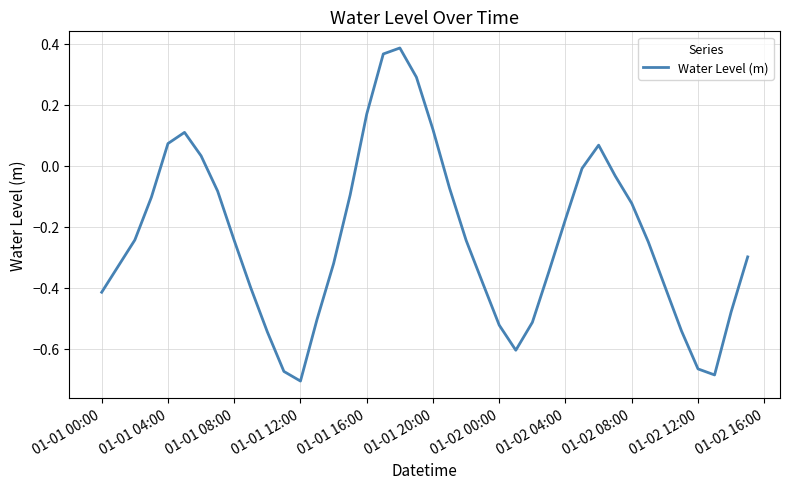

What is the difference between the maximum and minimum values?

1.1